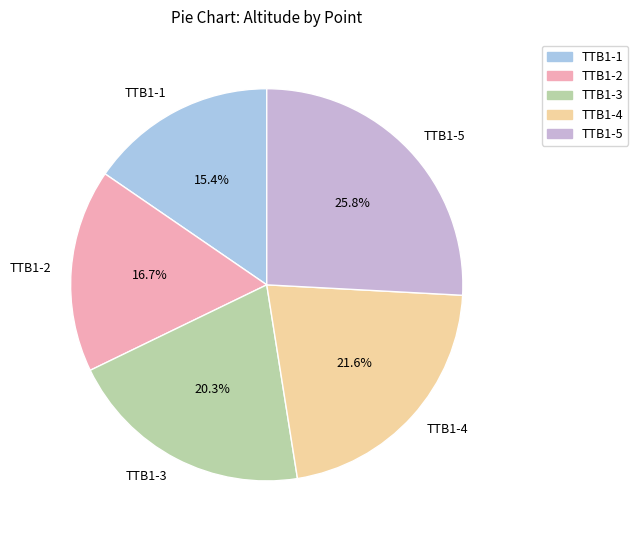

Approximately how many times larger is the value at TTB1-2 compared to TTB1-1?

1.1